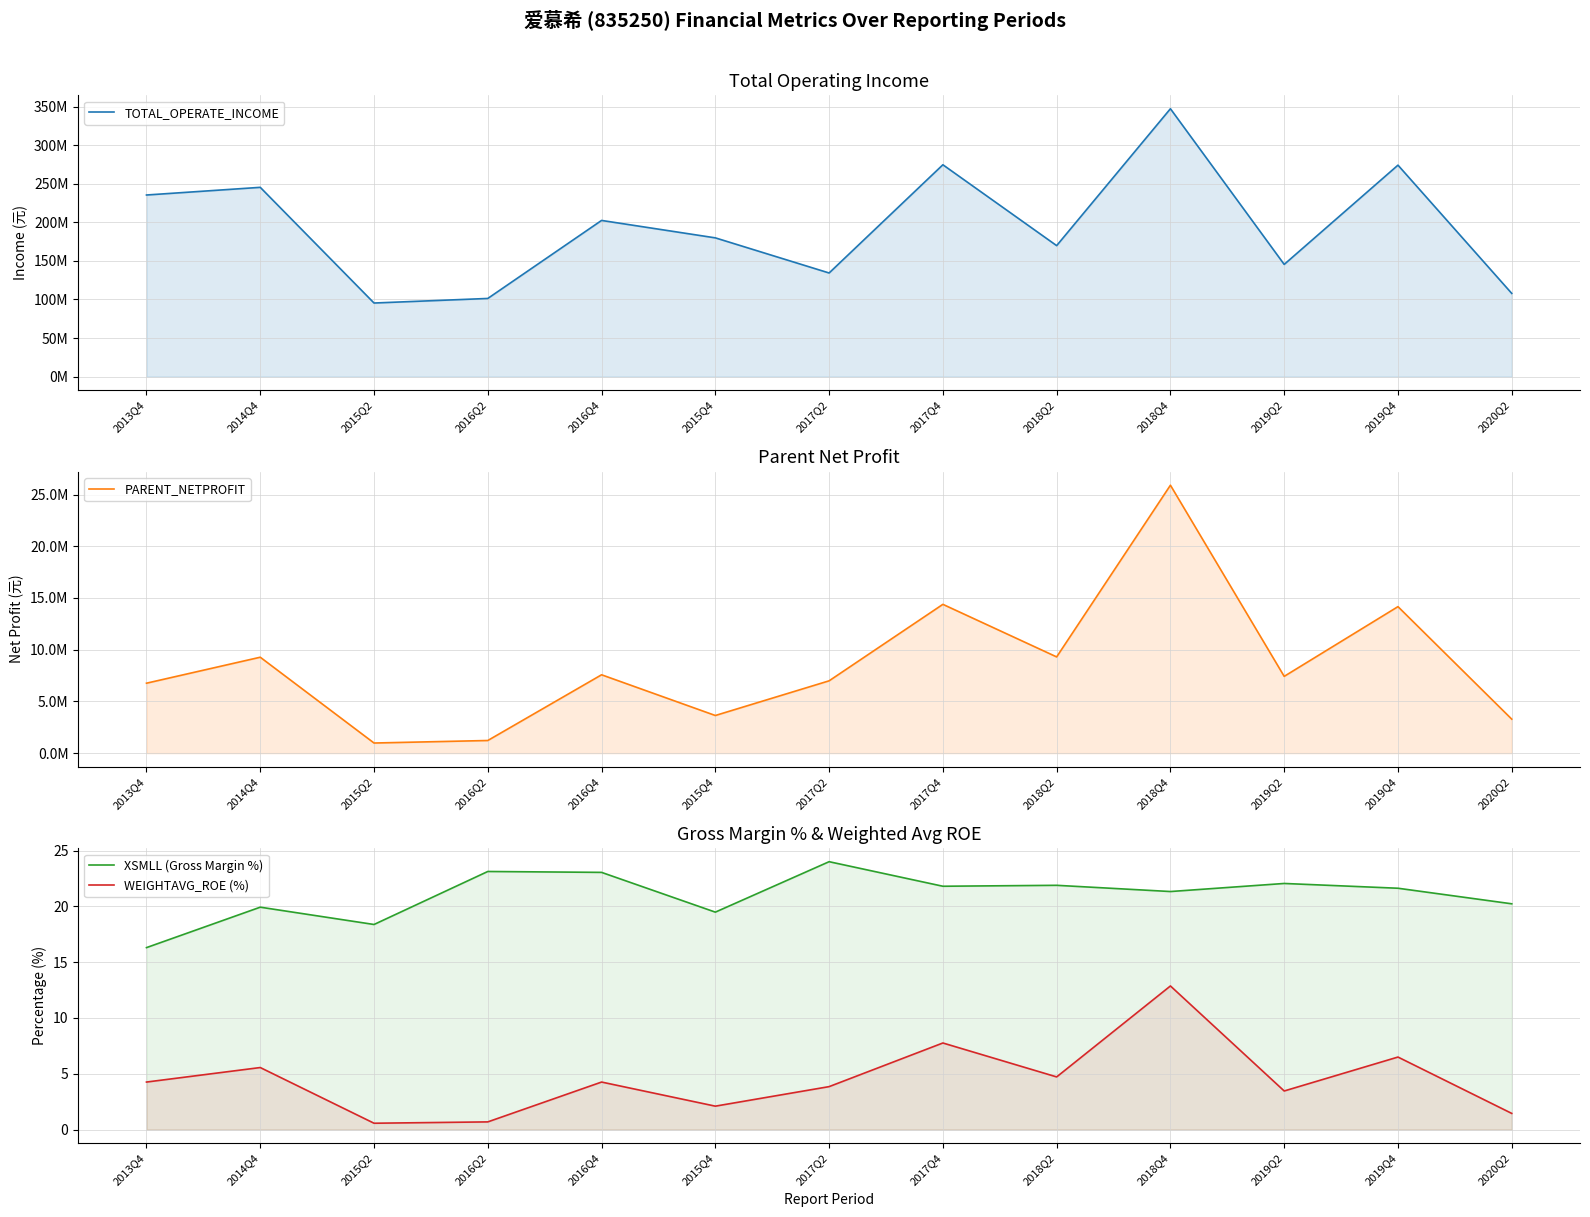

True or false: TOTAL_OPERATE_INCOME has a value of 94415576.1 at 2014Q4.

False